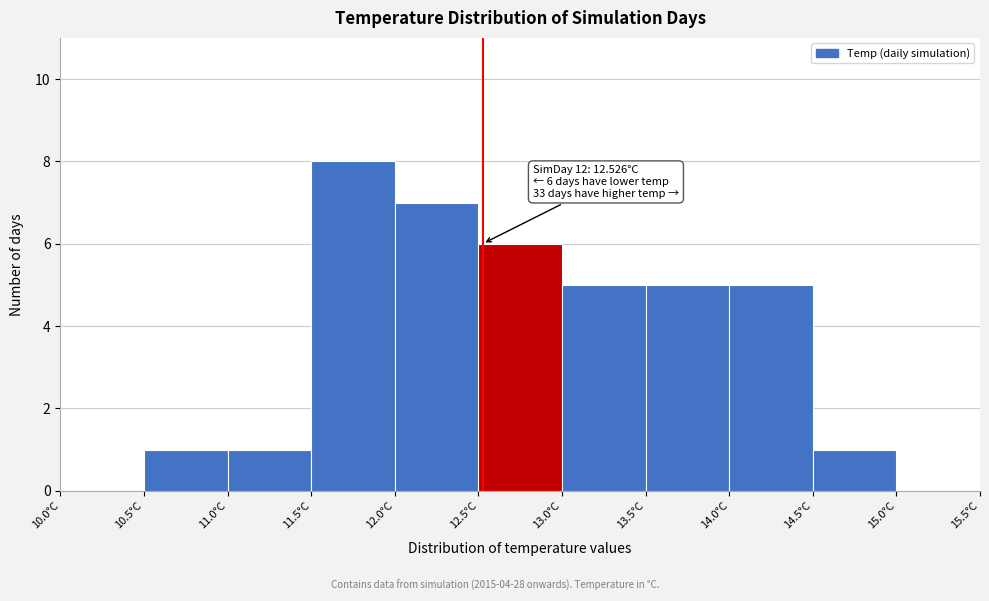

Over which range of the x-axis is the bar tallest?

11.5 to 12.0